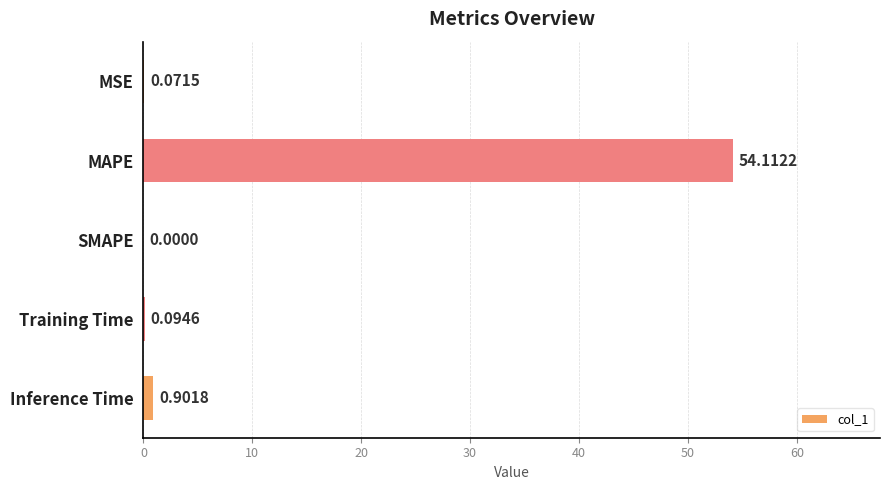

Between MSE and Training Time, which is larger?

Training Time